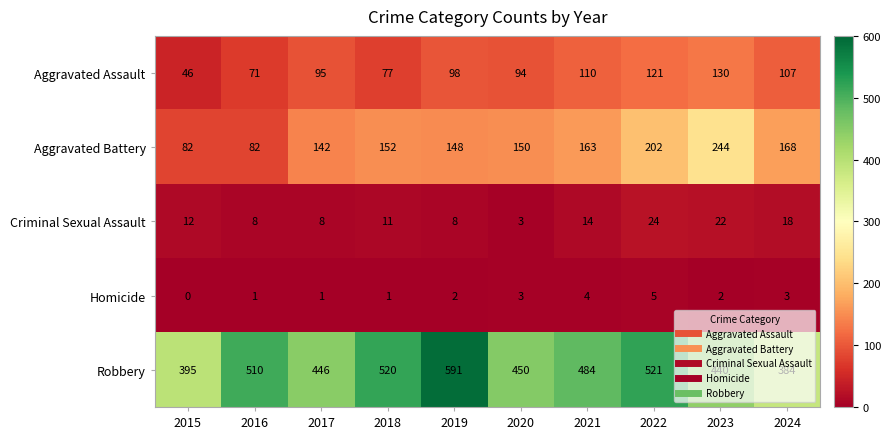

Which series has the widest spread of values?

Robbery